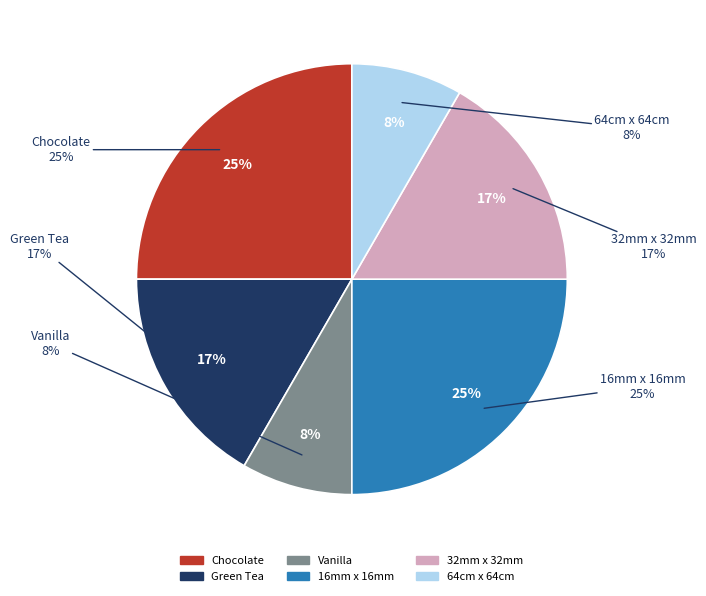

Which slice is the largest?

Chocolate